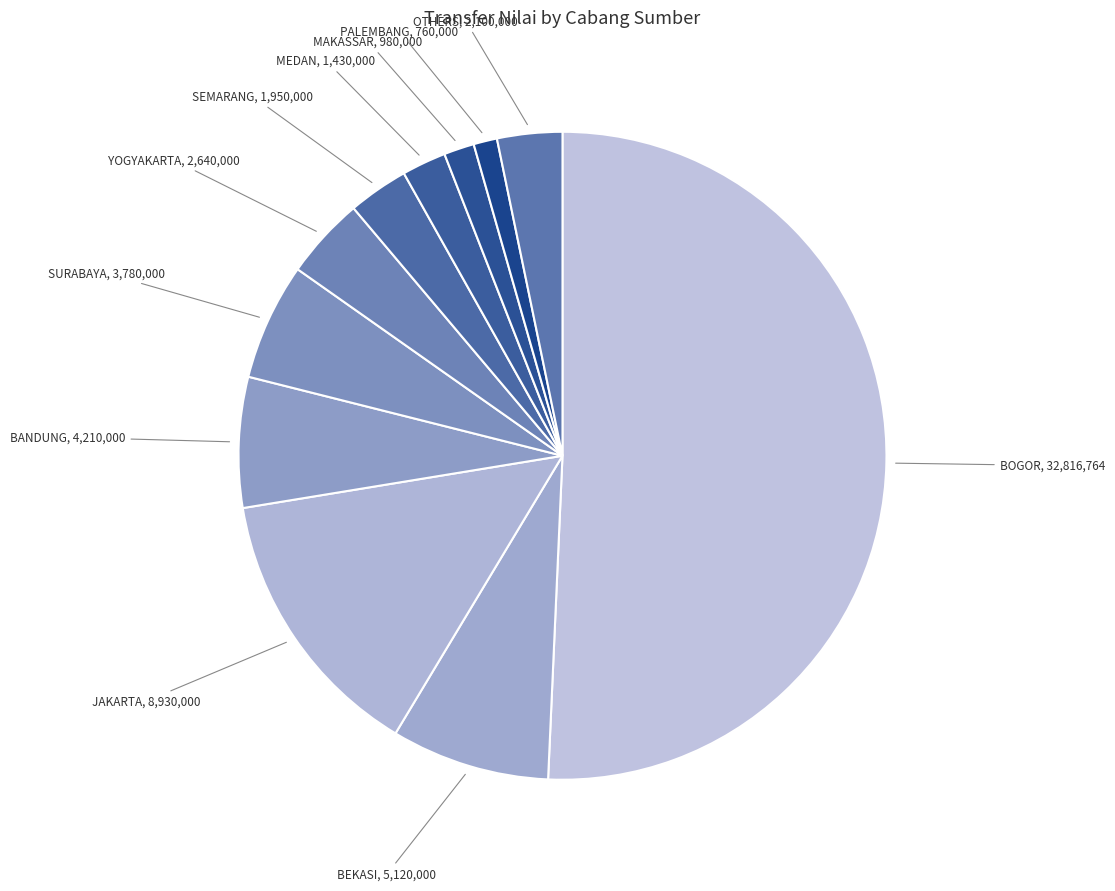

How many segments does this pie chart have?

11